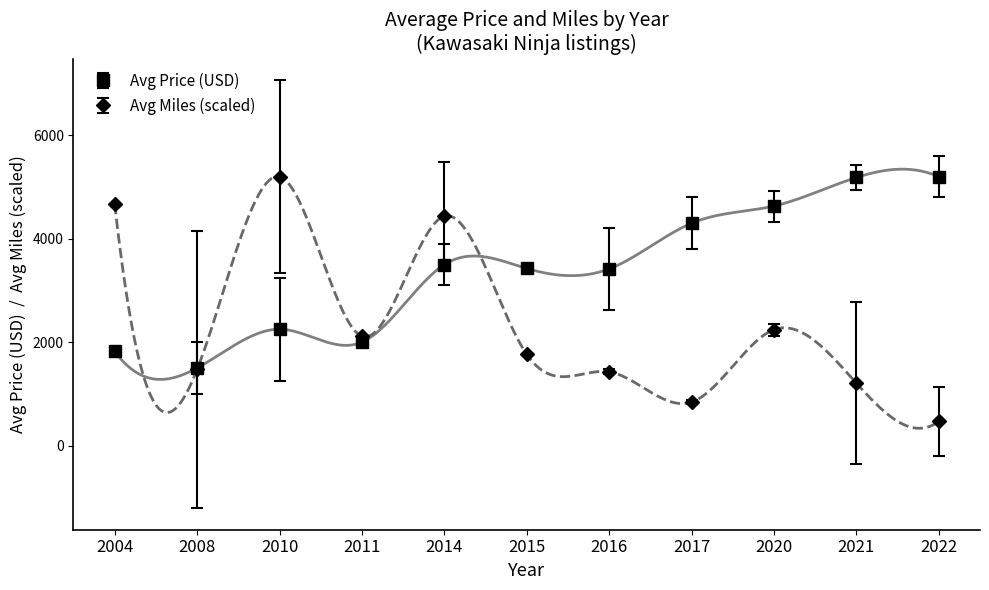

Where does the Avg Miles series first go above 1763?

2004